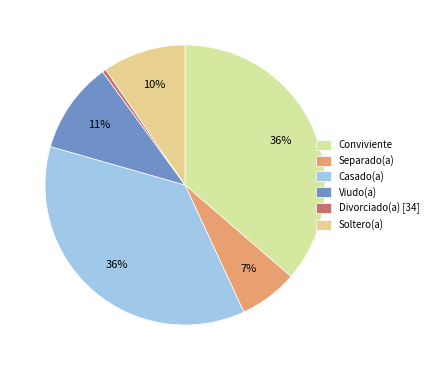

How many slices are in this pie chart?

6